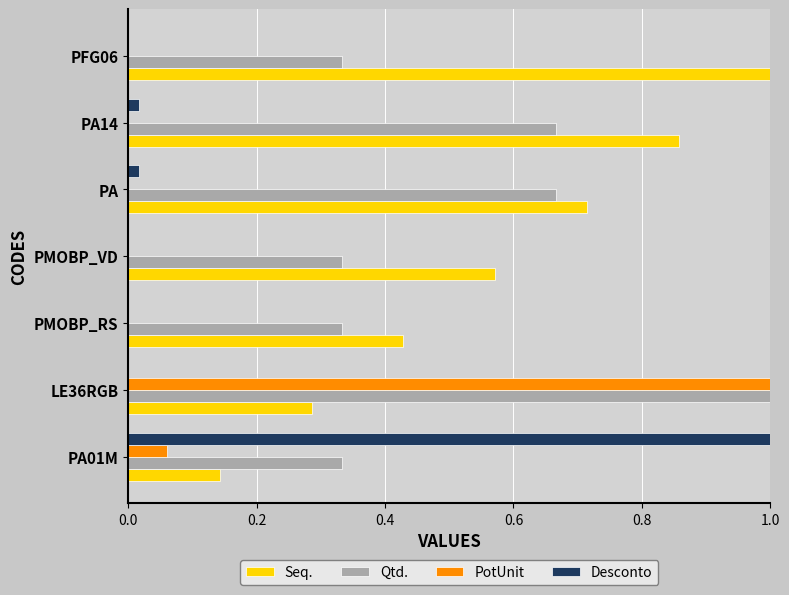

What is the greatest value displayed?

1.0